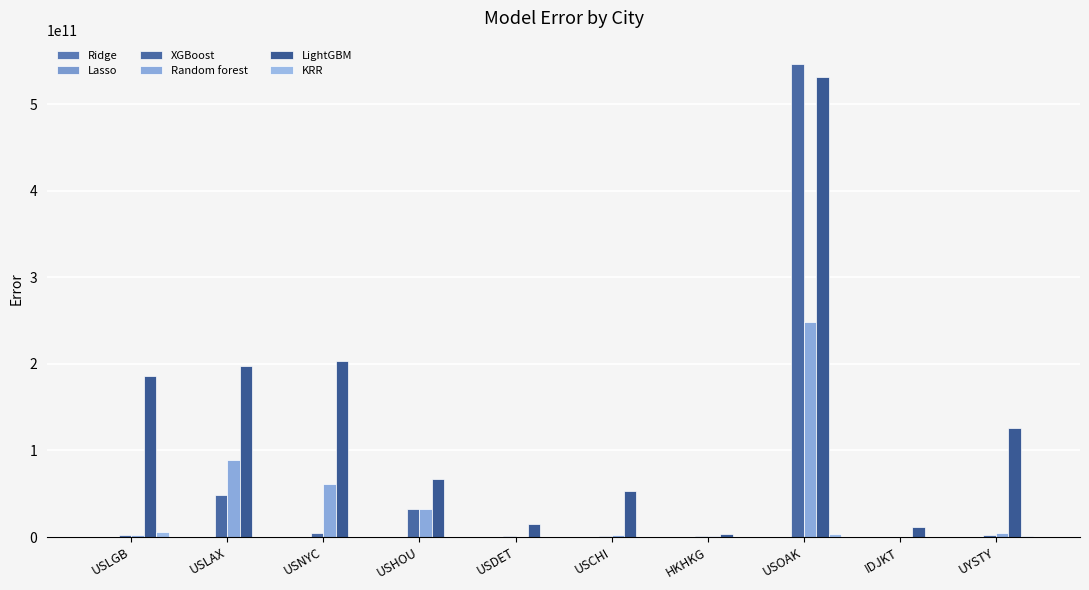

Is it true that Ridge equals 19707.8 at HKHKG?

True